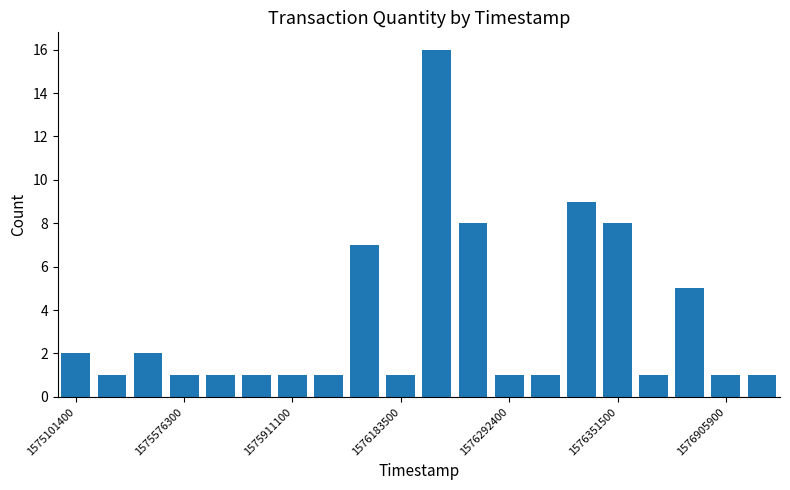

What is the difference between the maximum and minimum values?

15